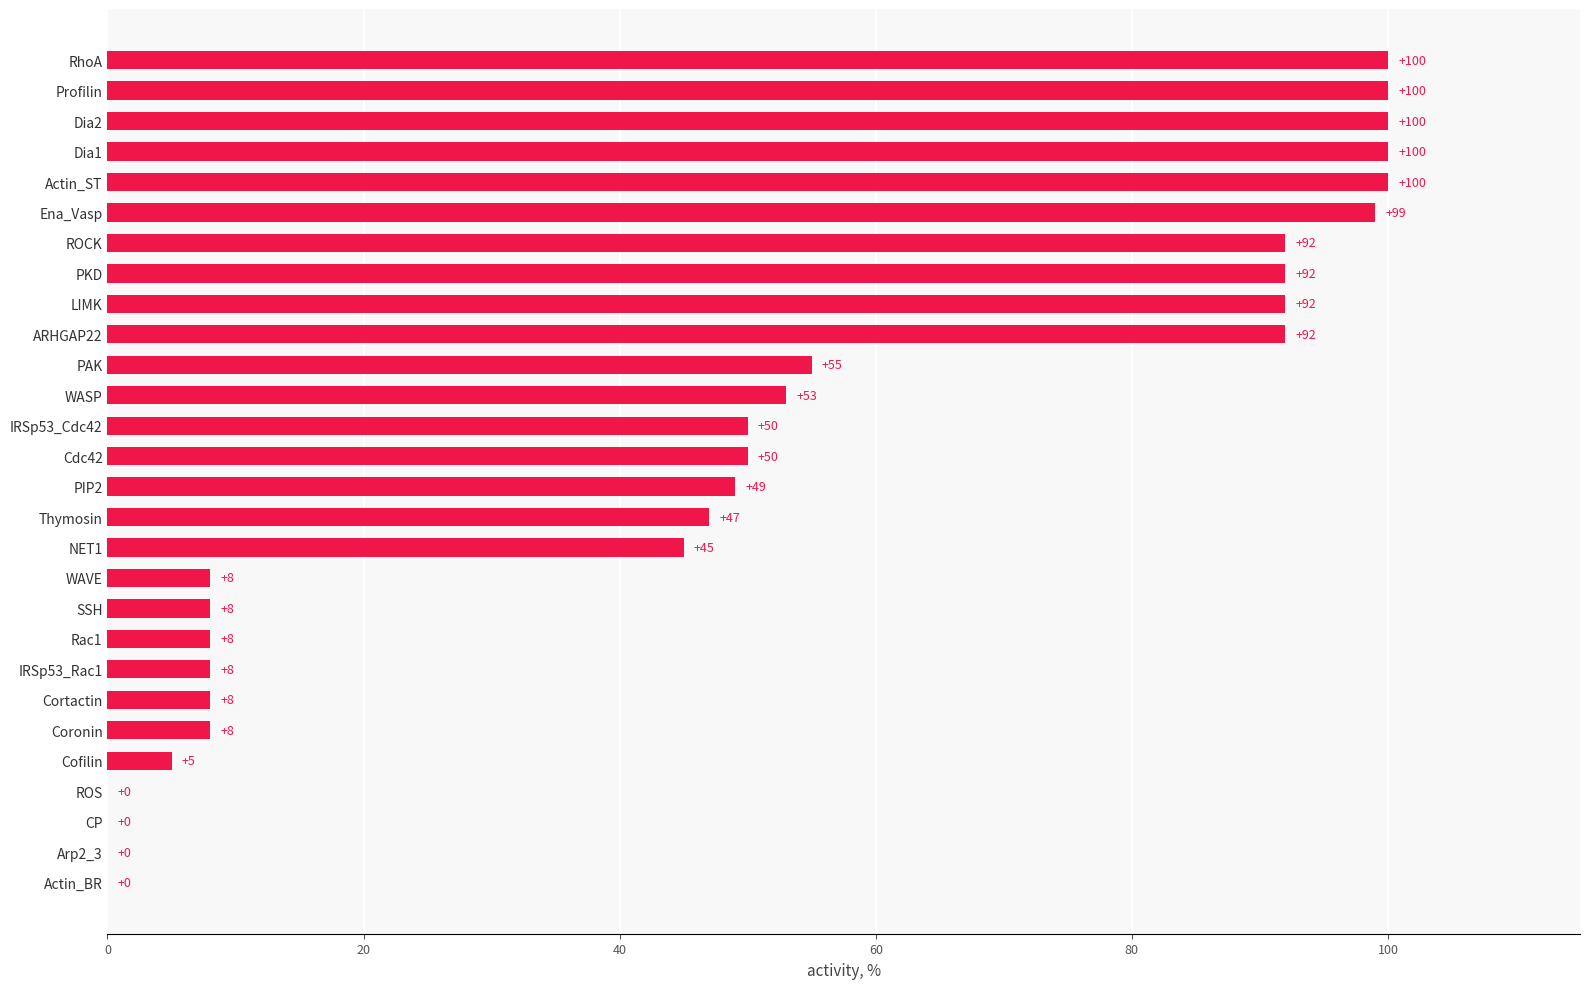

What is the average value?

49